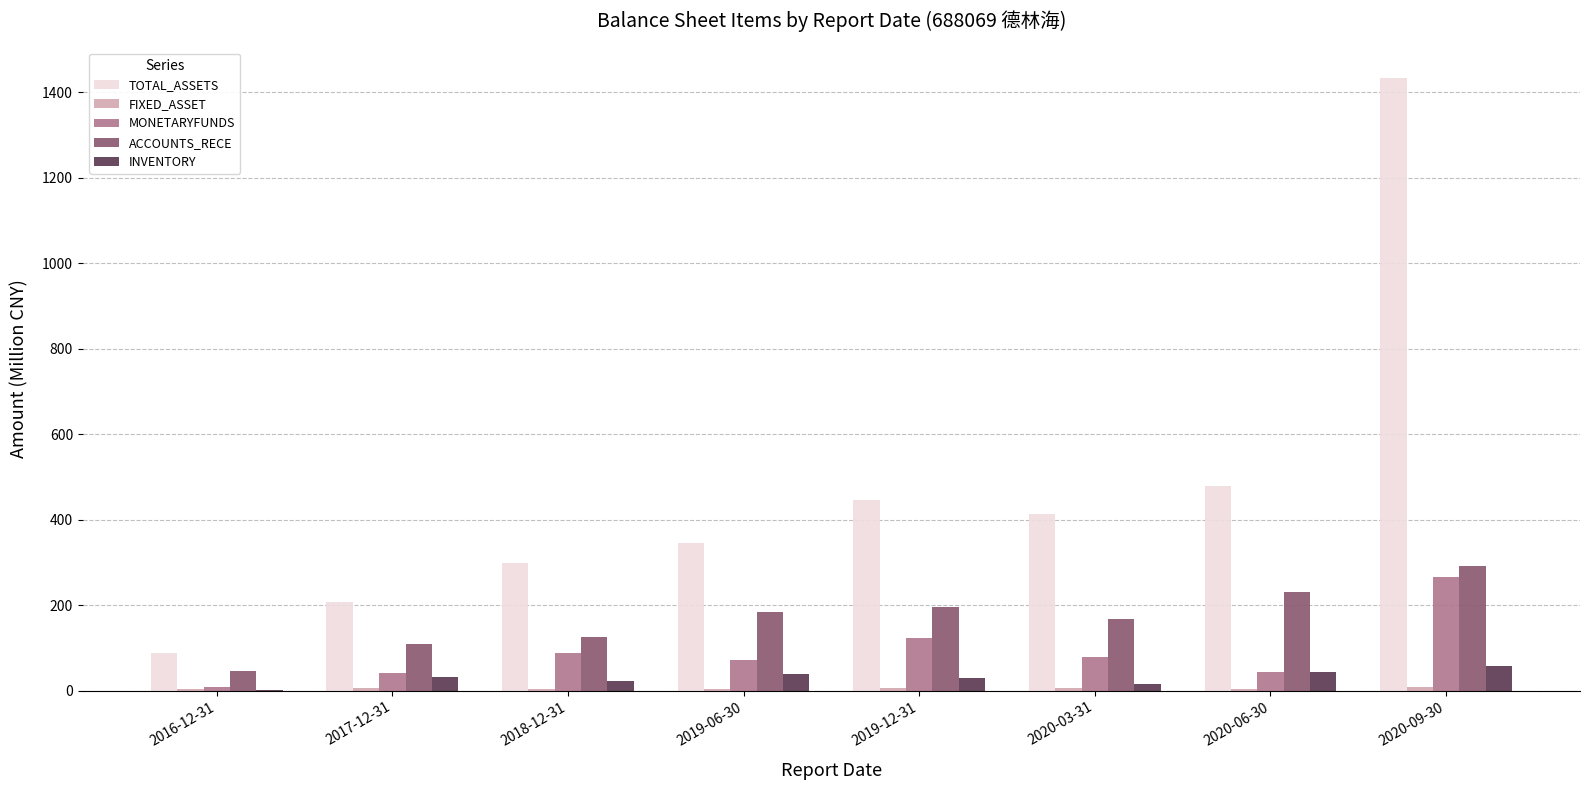

Between 2019-06-30 and 2019-12-31, which series saw the biggest shift?

TOTAL_ASSETS